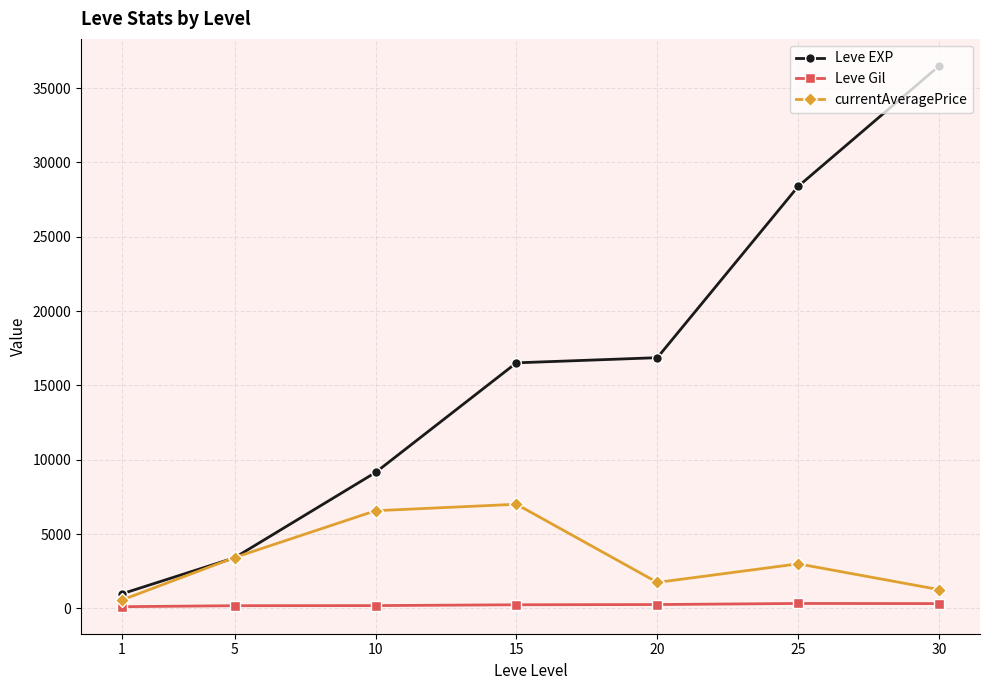

What are all the series names shown in the legend?

Leve EXP, Leve Gil, currentAveragePrice